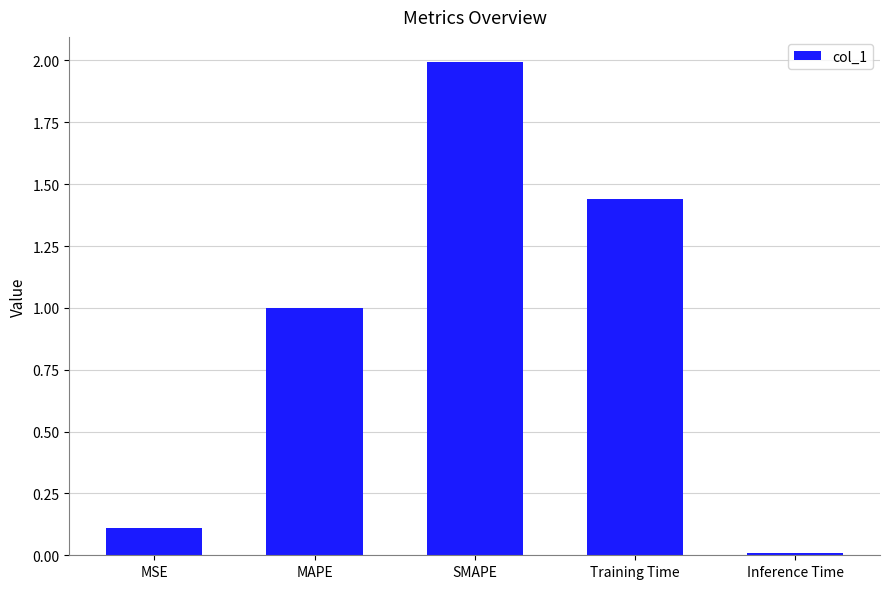

Rank the categories by value from highest to lowest.

SMAPE, Training Time, MAPE, MSE, Inference Time